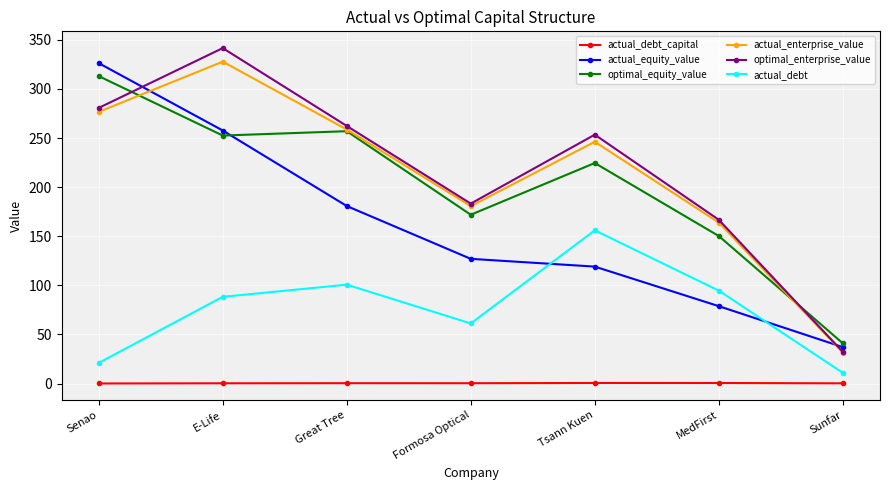

What is the difference between the actual_debt values at E-Life and Senao?

67.3